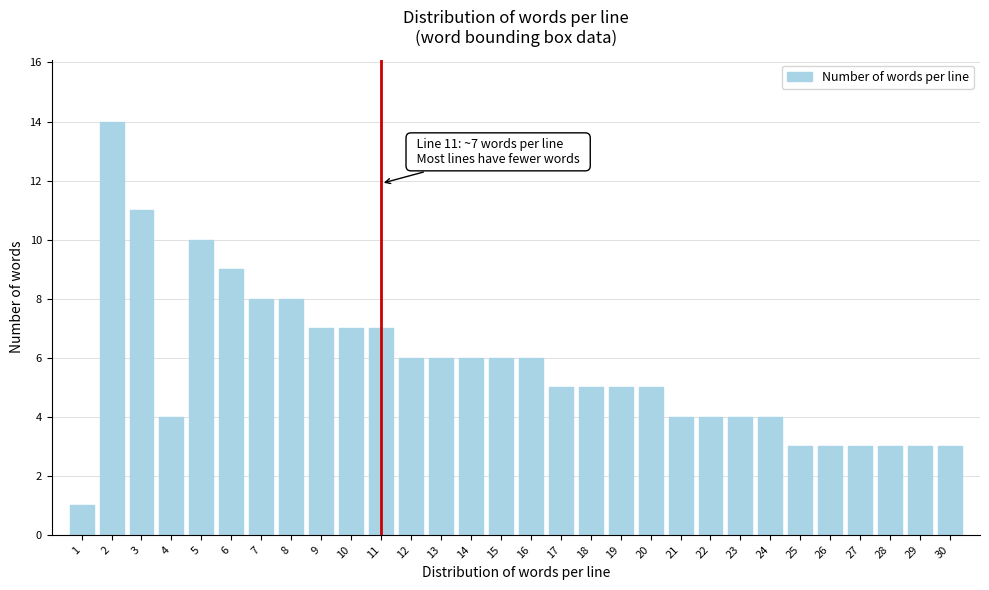

Reading right to left, transcribe all the data shown in this chart.

3	3	3	3	3	3	4	4	4	4	5	5	5	5	6	6	6	6	6	7	7	7	8	8	9	10	4	11	14	1